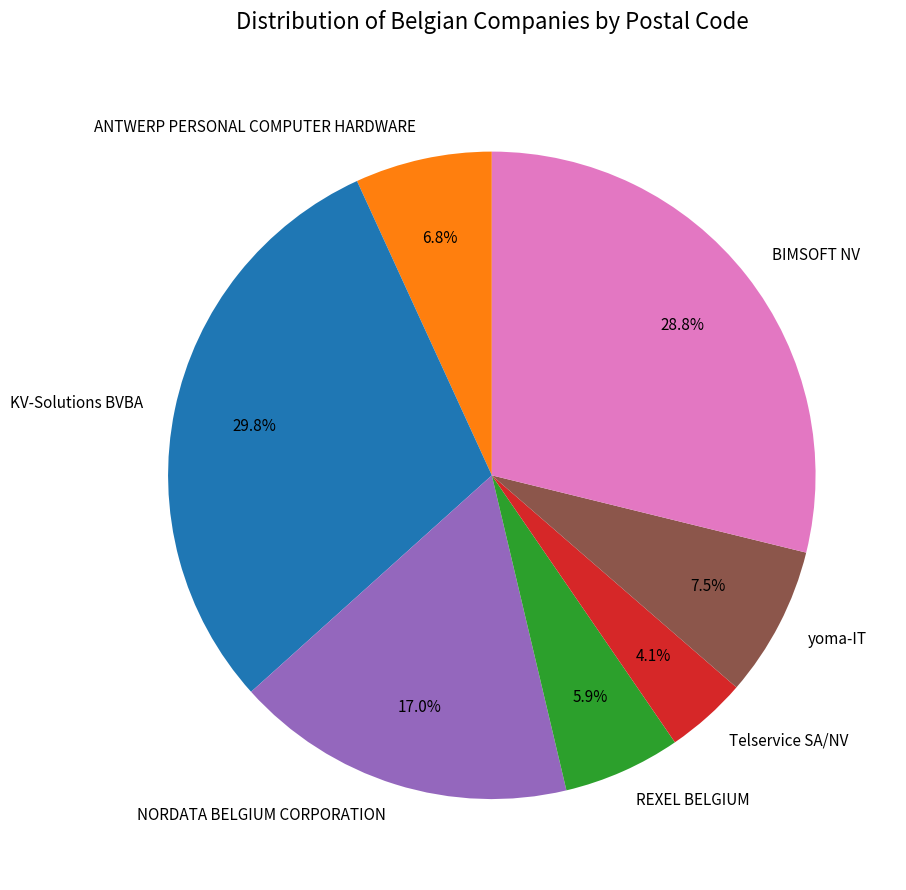

How many slices are in this pie chart?

7